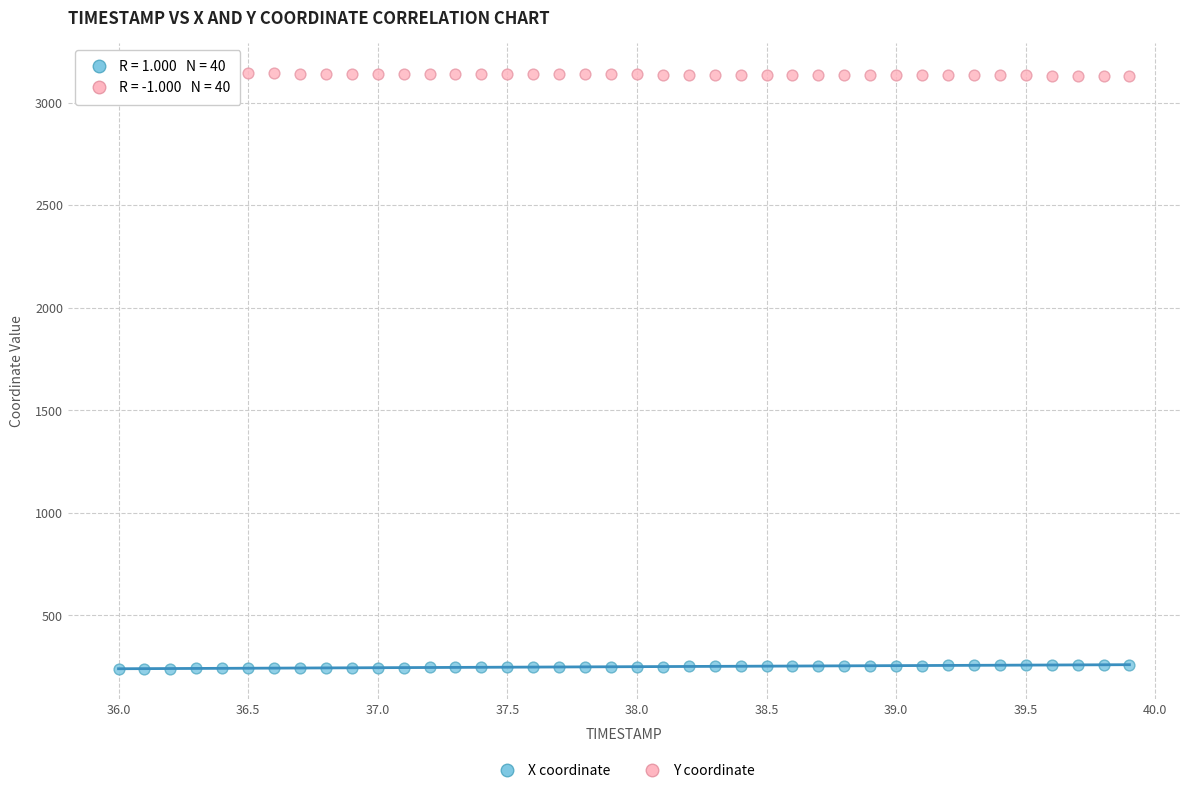

What is the X range (max minus min) for the scatter plot?

3.9